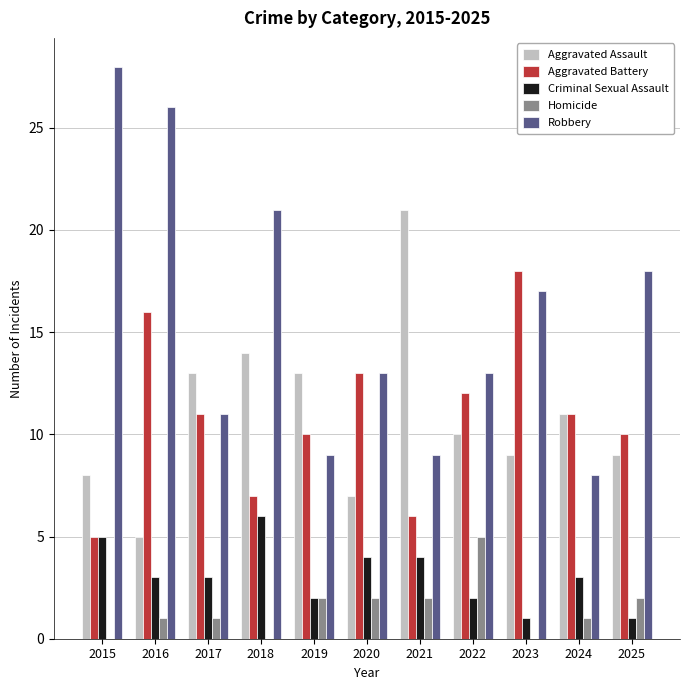

Which series changed the most between 2015 and 2020?

Robbery